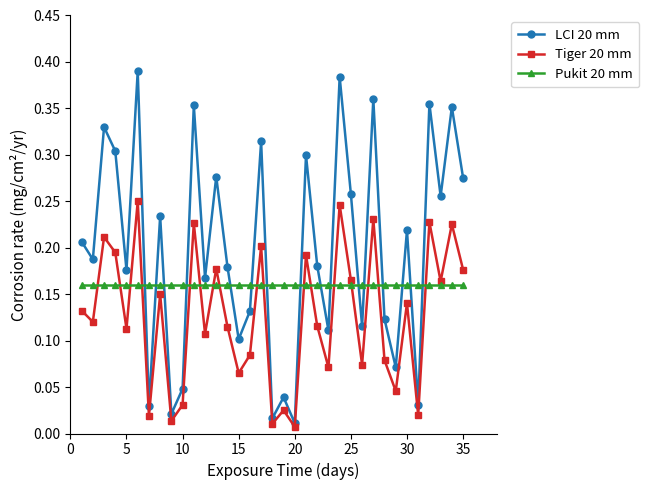

Which series has the widest spread of values?

LCI 20 mm